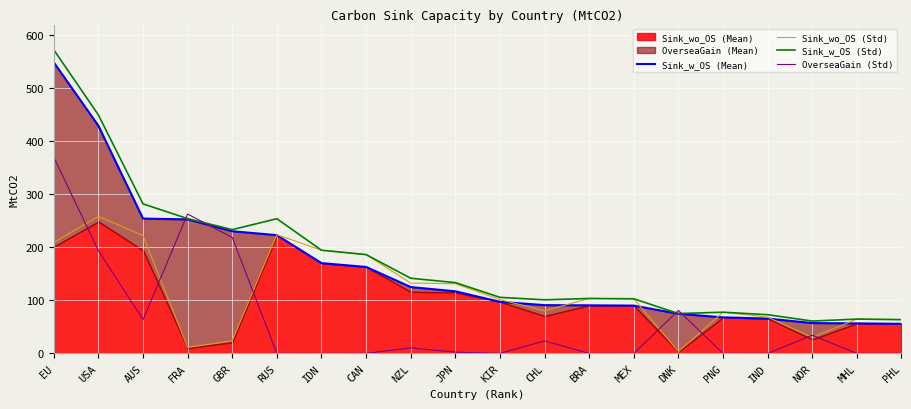

Which category has the lowest value in the Sink_w_OS (Mean) series?

PHL